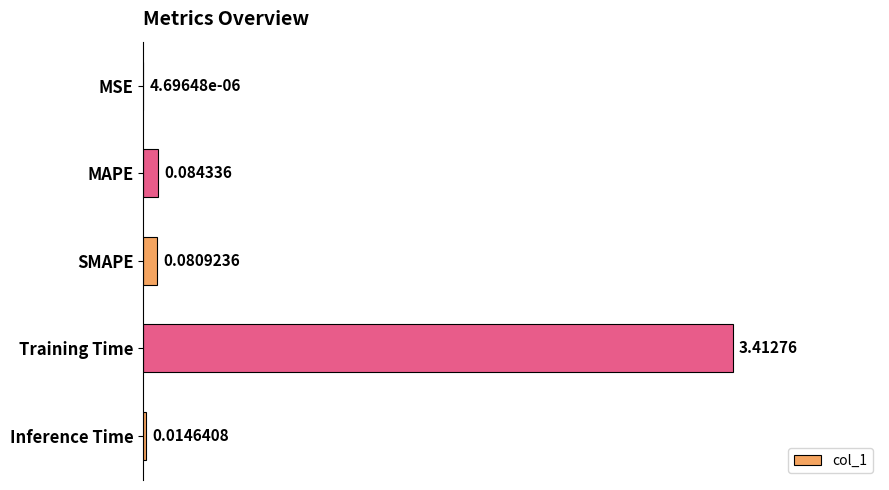

What is the sum of all values?

3.6